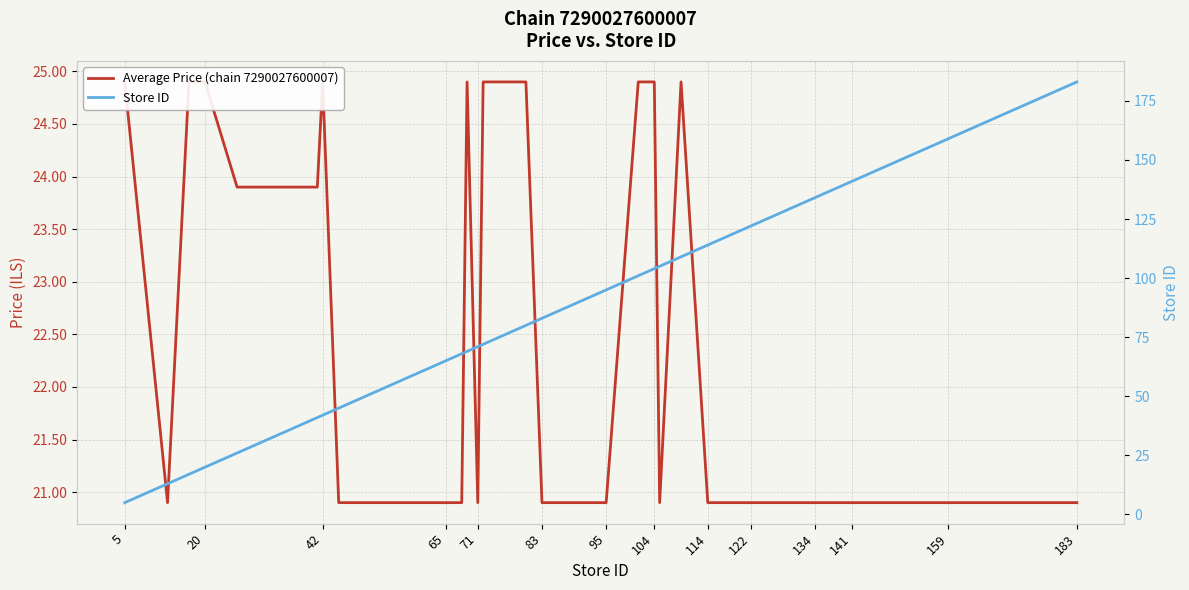

Which label corresponds to the smallest value in the chart?

5